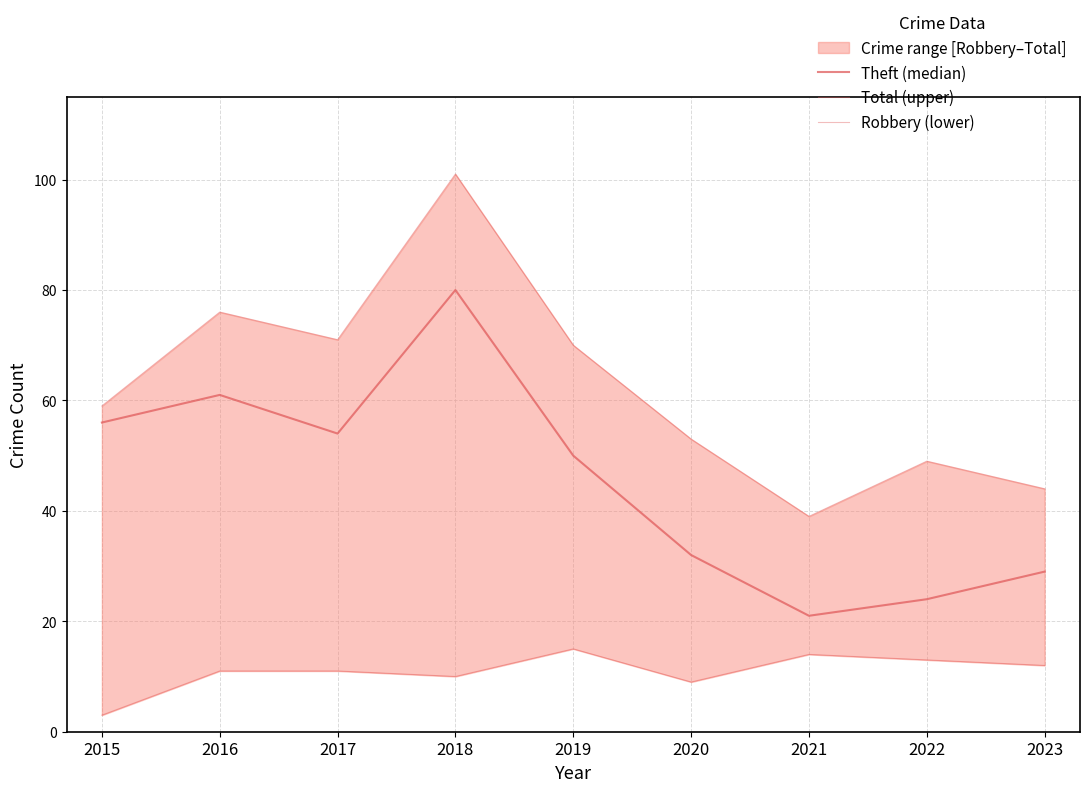

Which series has the largest total across all categories?

Total (upper)